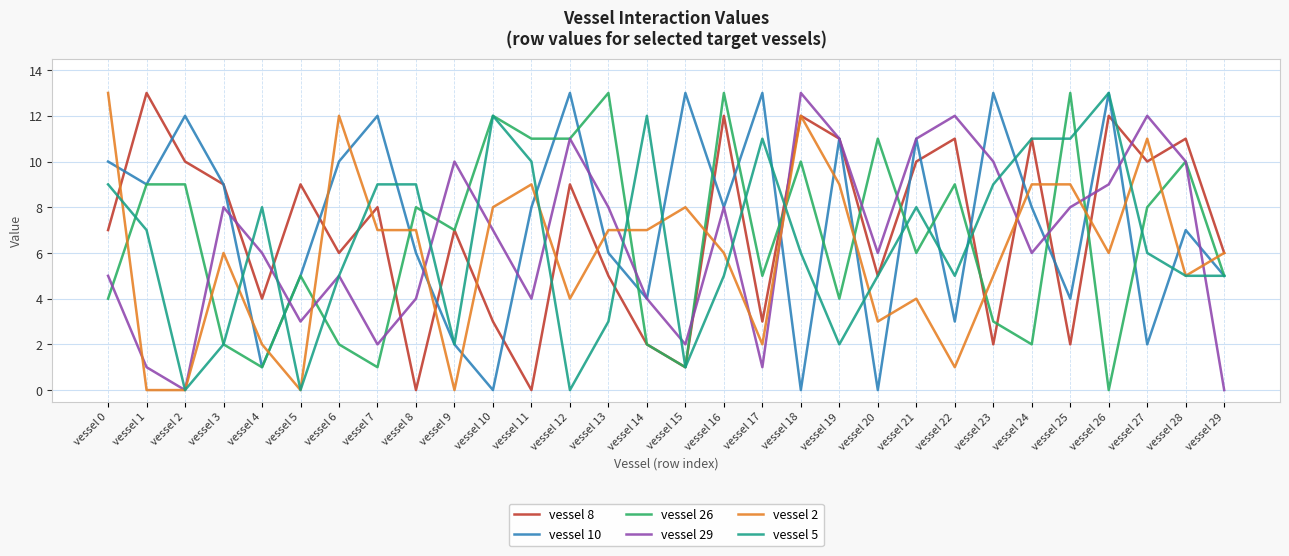

True or false: vessel 10 and vessel 2 intersect in this chart.

True